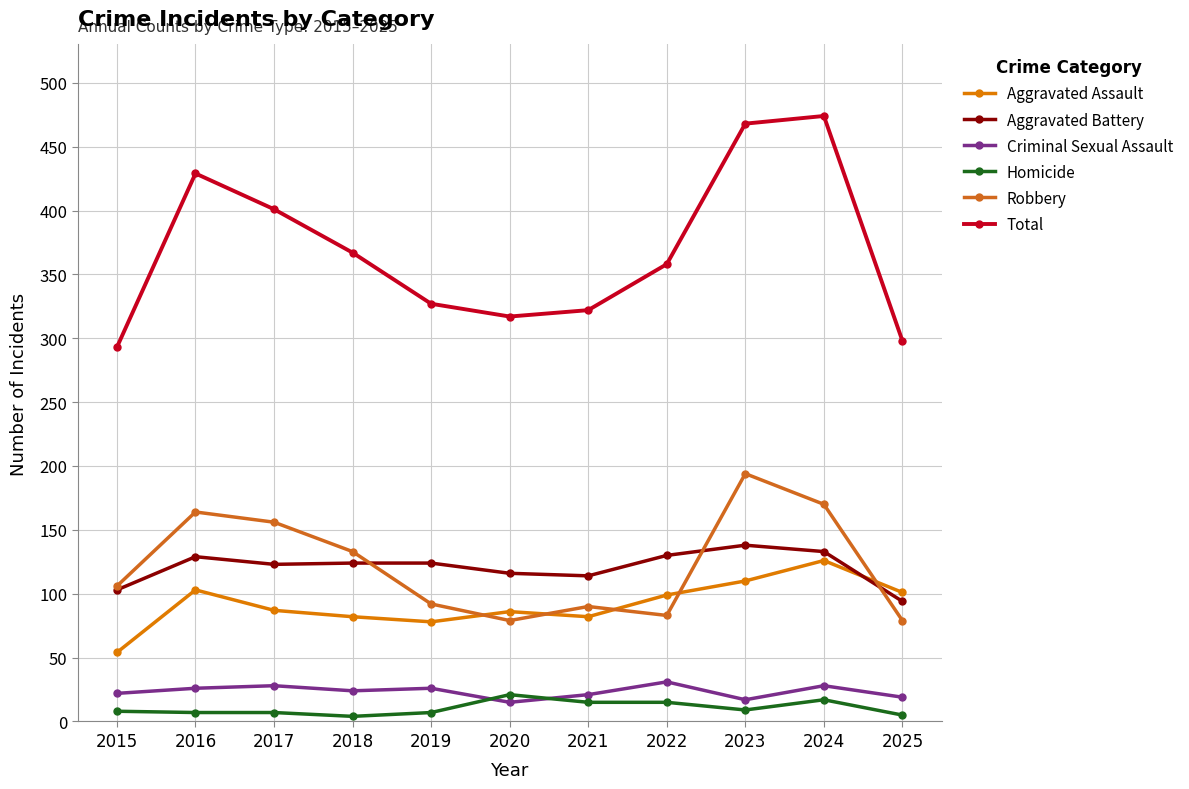

What value does the Homicide series have at 2017?

7